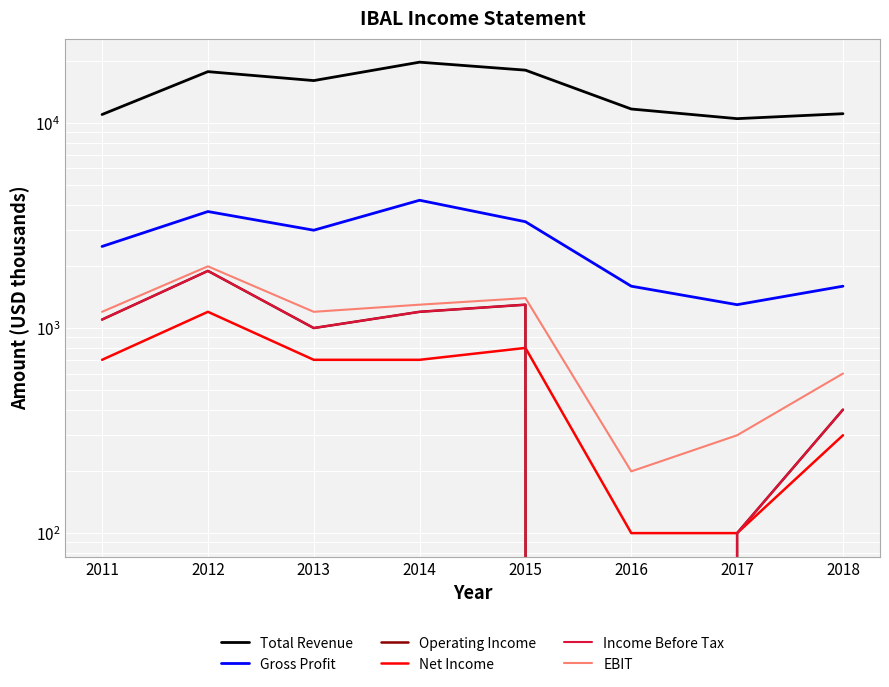

At which category does Total Revenue reach its first local valley?

2013